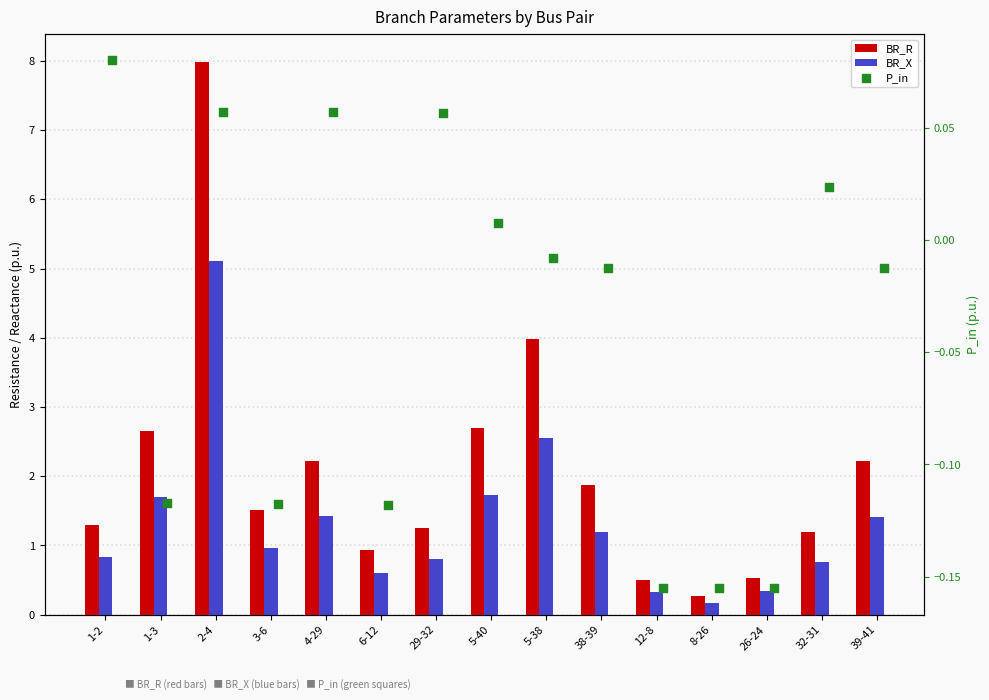

Which series contains the highest Y value?

BR_R